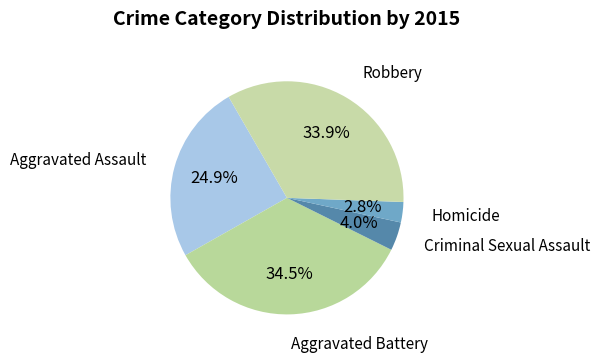

Count the number of slices in the pie.

5